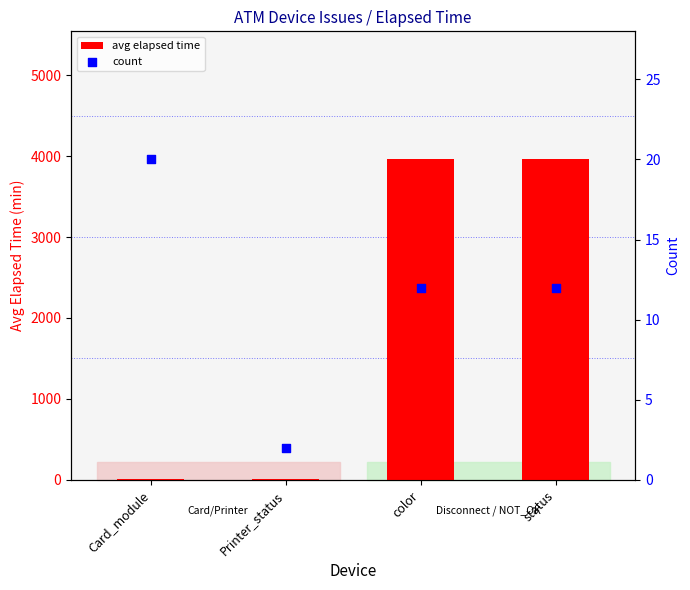

At which category is the sum across all series the highest?

color